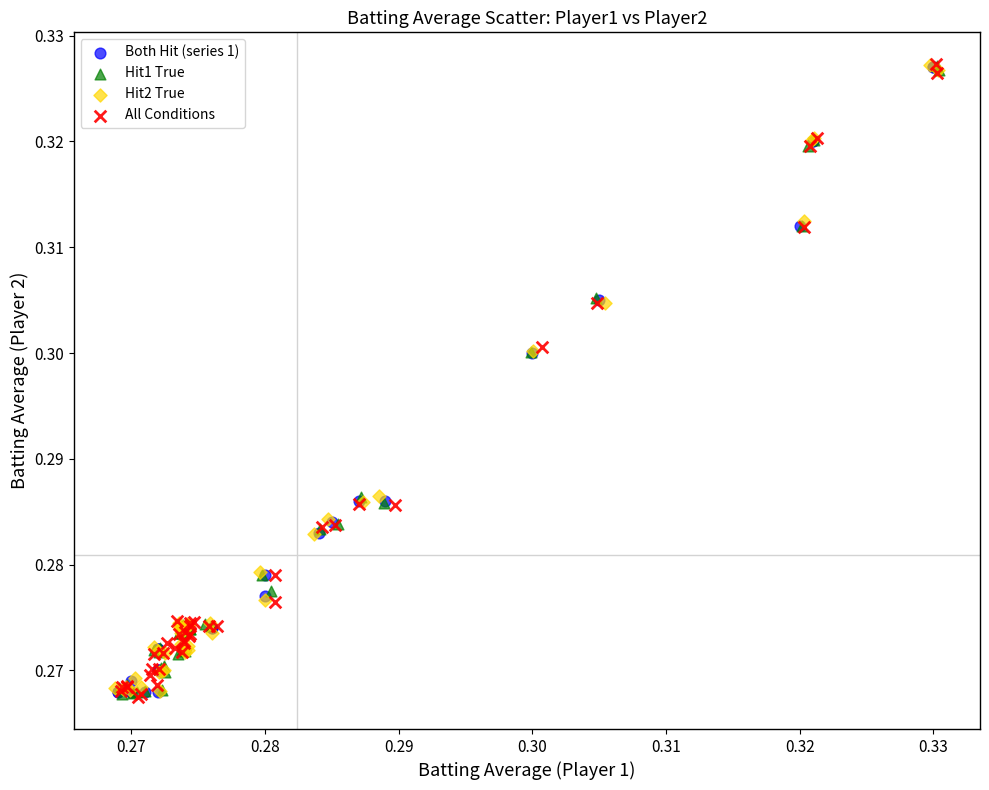

What are all the series names shown in the legend?

Both Hit (series 1), Hit1 True, Hit2 True, All Conditions